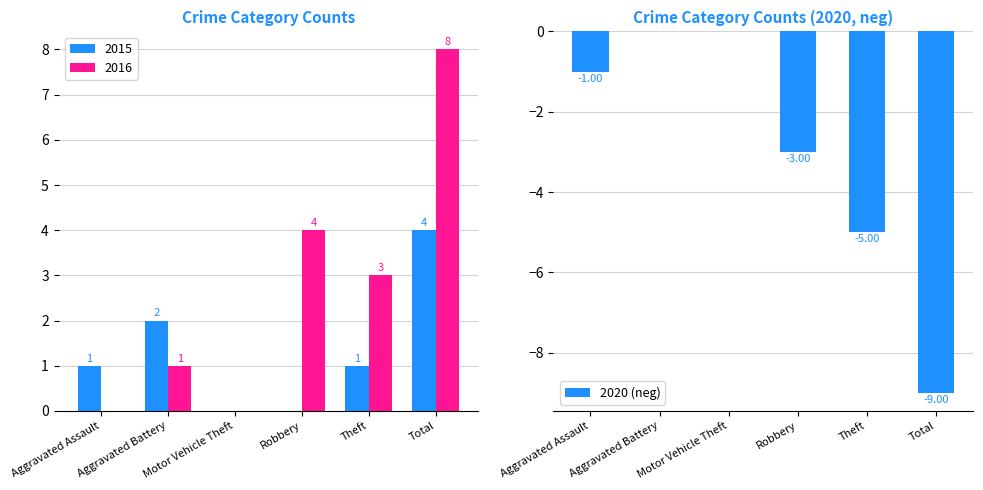

Which has a higher value, Theft or Robbery?

Robbery